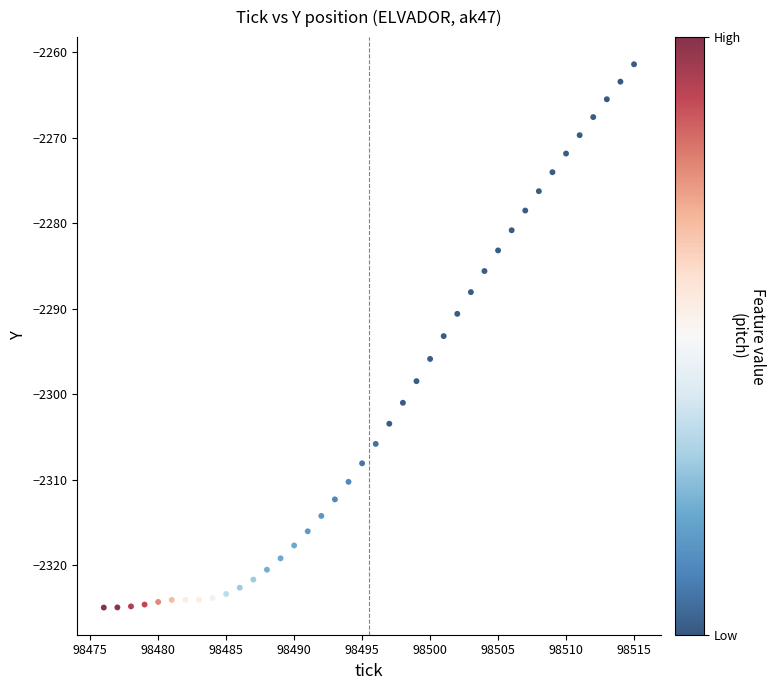

What is the range of Y values (max minus min)?

63.5